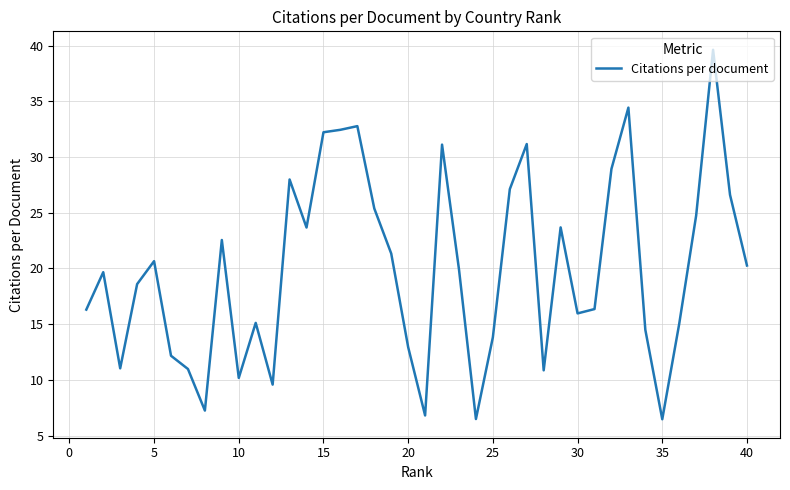

What is the difference between the maximum and minimum values?

33.2